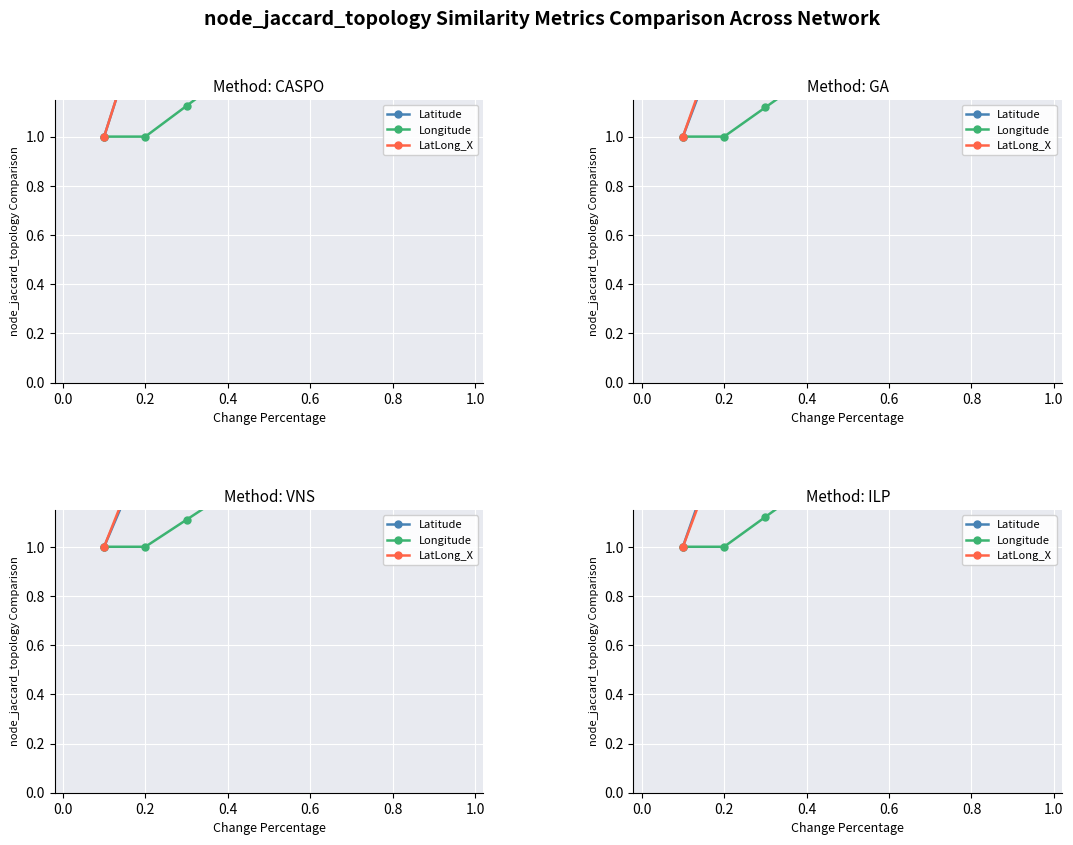

Is the value of LatLong_X at 0.6 greater than the value of Latitude at 0.8?

No